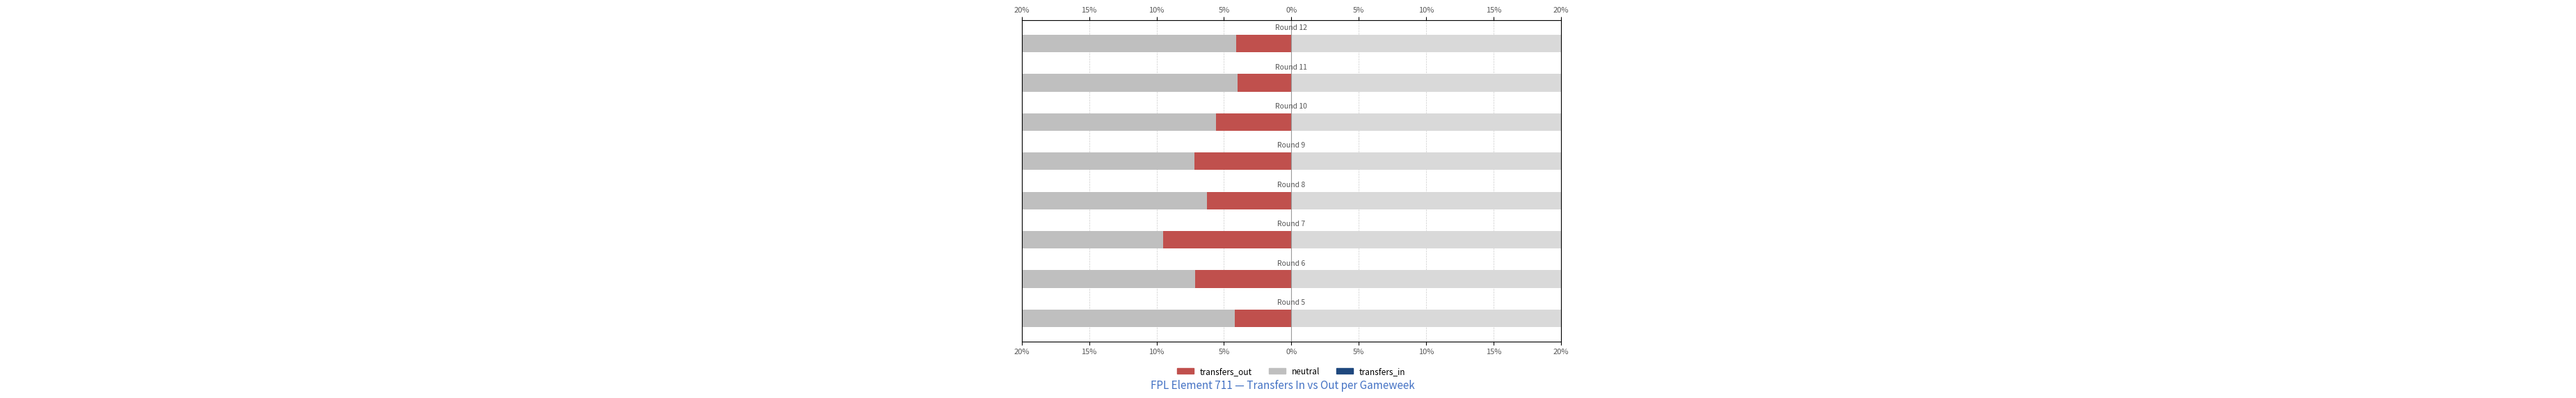

The value of transfers_out at 15% is -3.9. True or false?

False